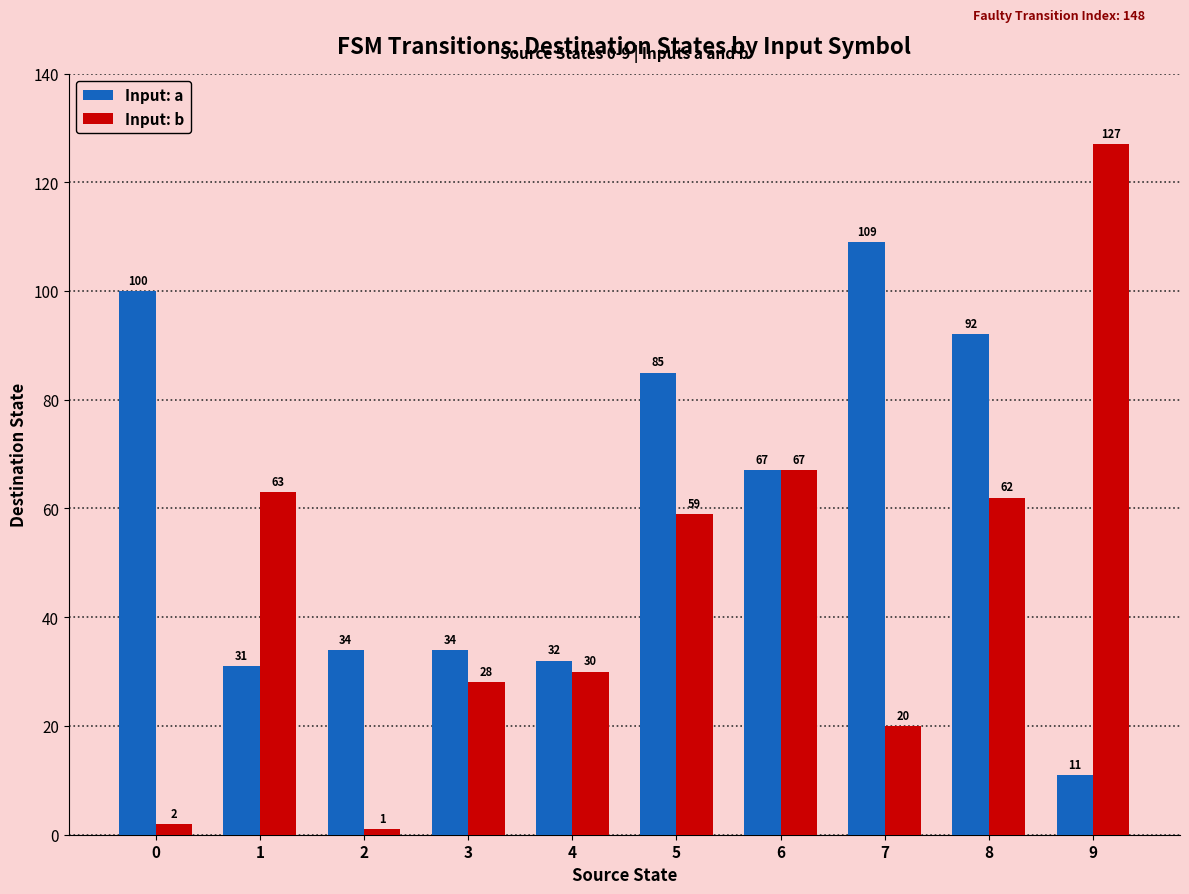

Reading left to right, what are all the values shown in this chart?

Input: a: 0=100	1=31	2=34	3=34	4=32	5=85	6=67	7=109	8=92	9=11
Input: b: 0=2	1=63	2=1	3=28	4=30	5=59	6=67	7=20	8=62	9=127